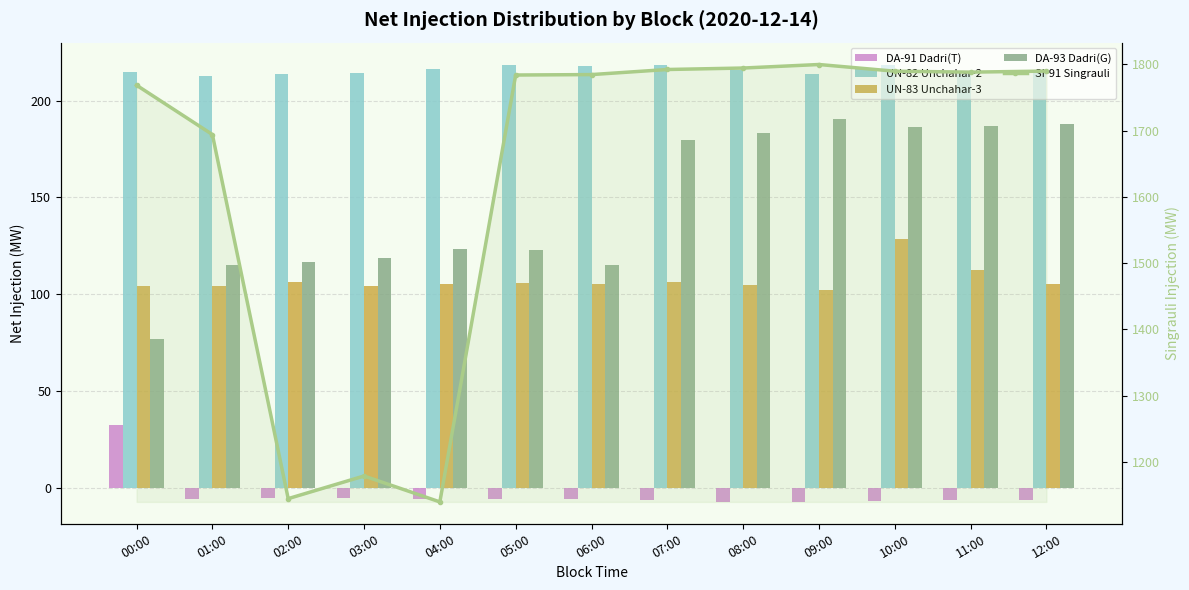

Which series has the largest total across all categories?

SI-91 Singrauli